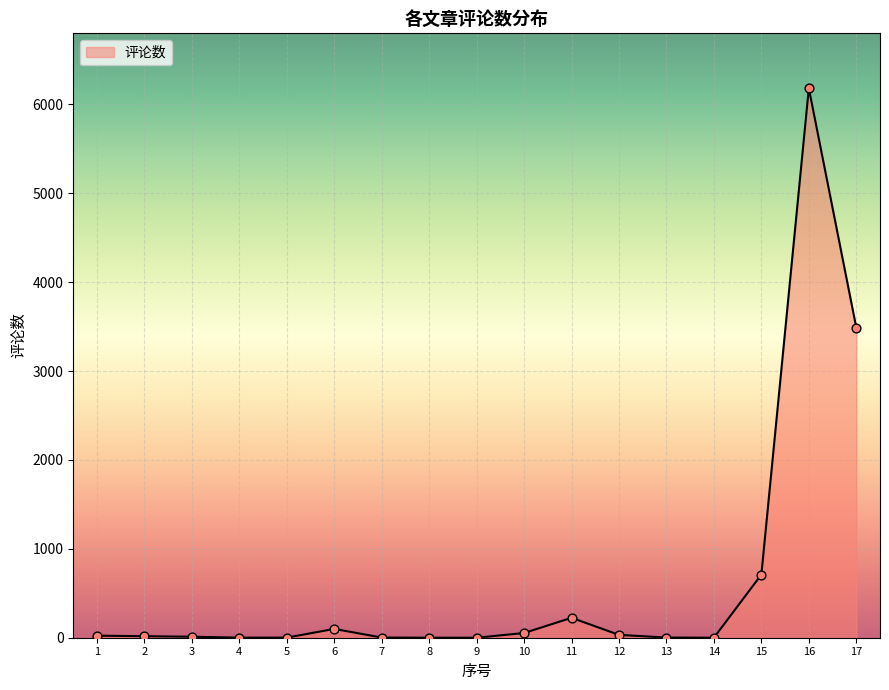

Which has a higher value, 17 or 15?

17